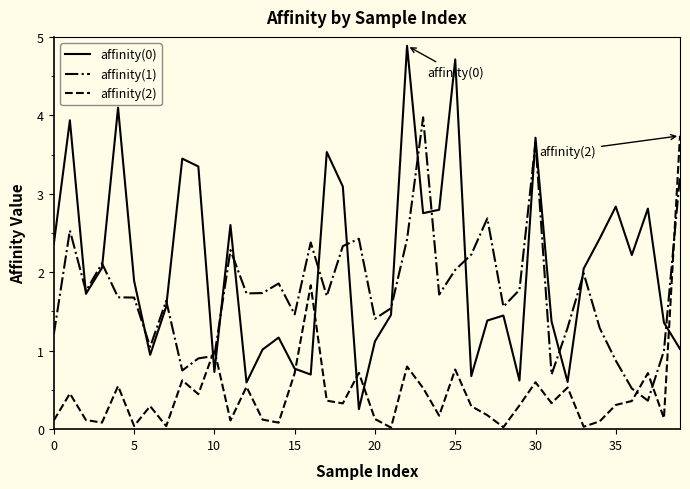

What is the greatest value displayed?

4.9